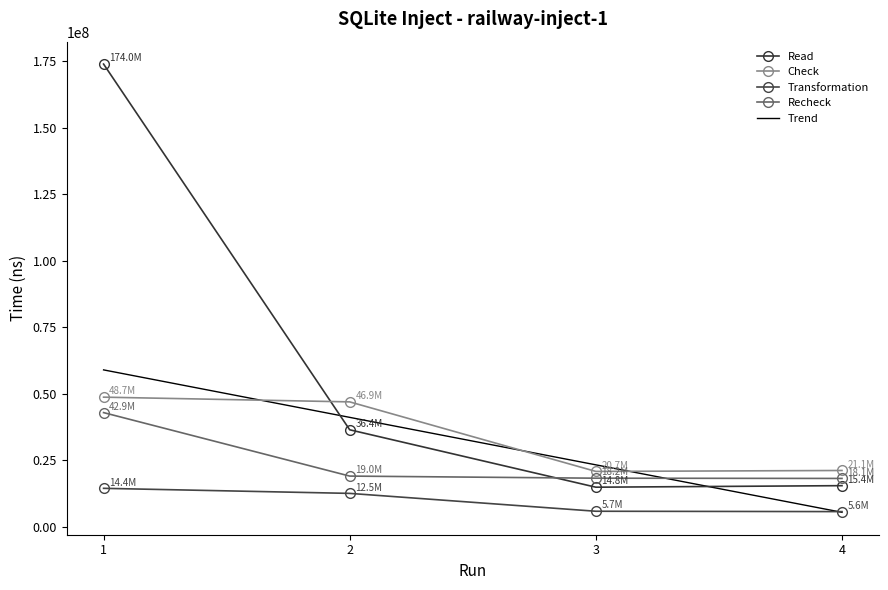

Which label corresponds to the smallest value in the chart?

4